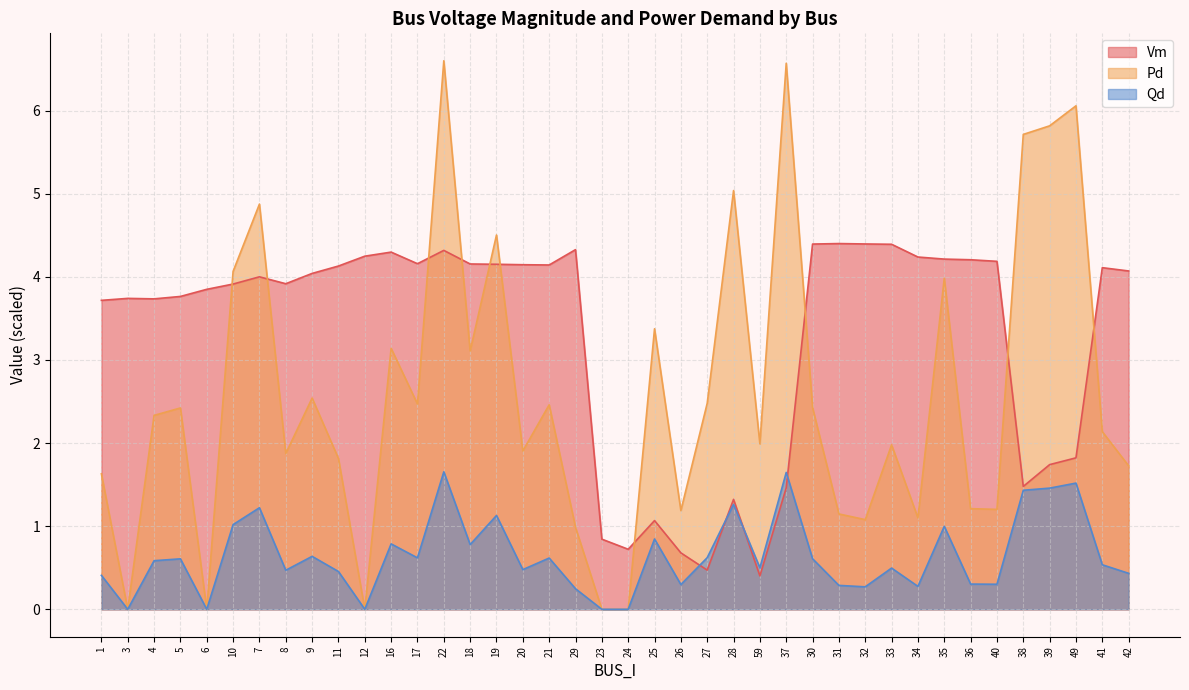

The Pd series shows 0.0 at 12. True or false?

True